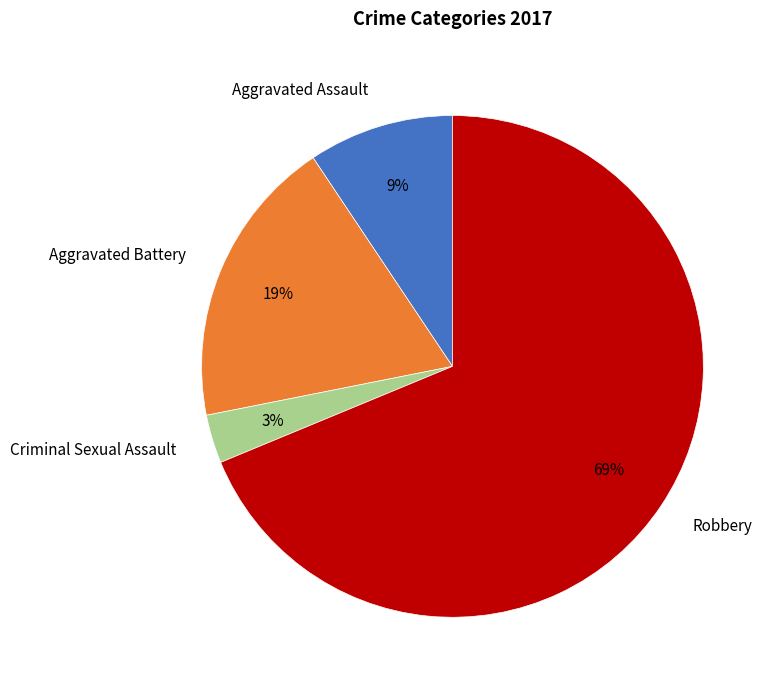

Which slice is the smallest?

Criminal Sexual Assault